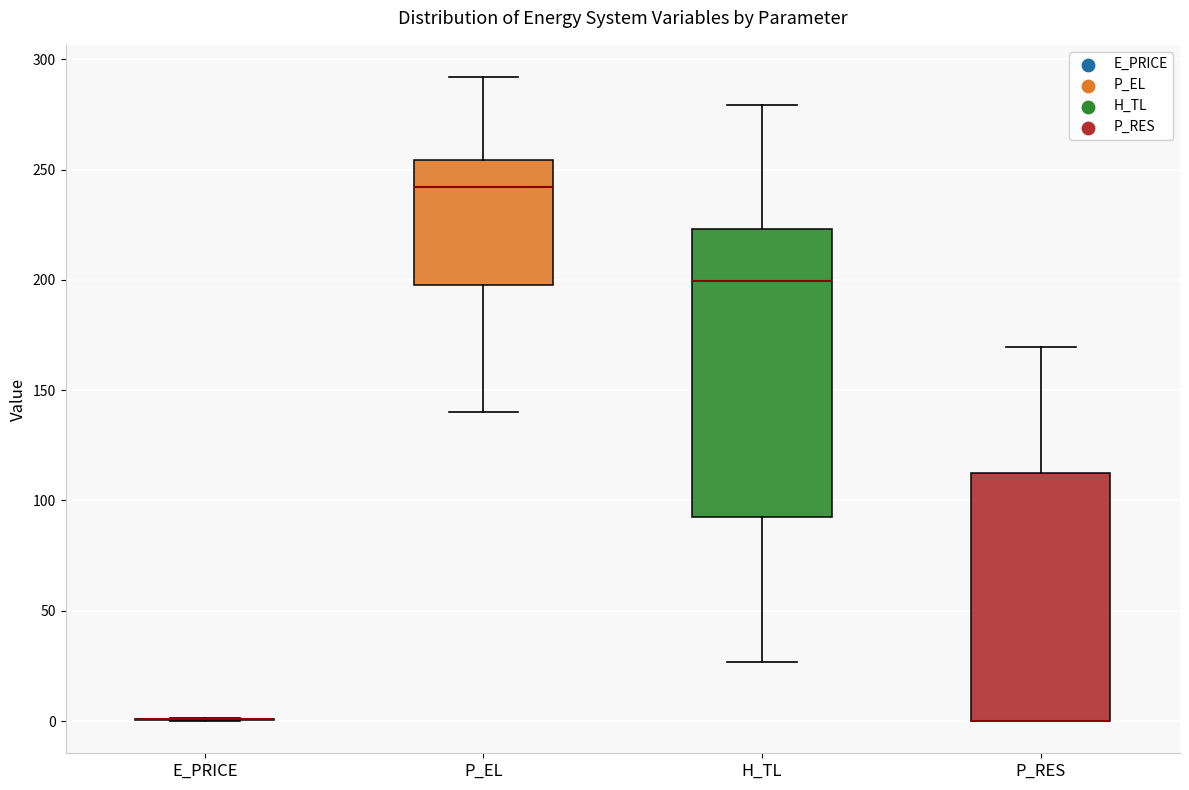

Reading left to right, read every box against the y-axis: the position of its median line, the range the box covers, and the ends of its whiskers. The values are not printed on the chart, so give them approximately, as read against the axis.

E_PRICE: box collapsed to a line at 0, whiskers 0 to 0
P_EL: median 240, box 200 to 255, whiskers 140 to 290
H_TL: median 200, box 90 to 225, whiskers 25 to 280
P_RES: median 0 (drawn on the box's lower edge), box 0 to 110, whiskers 0 to 170